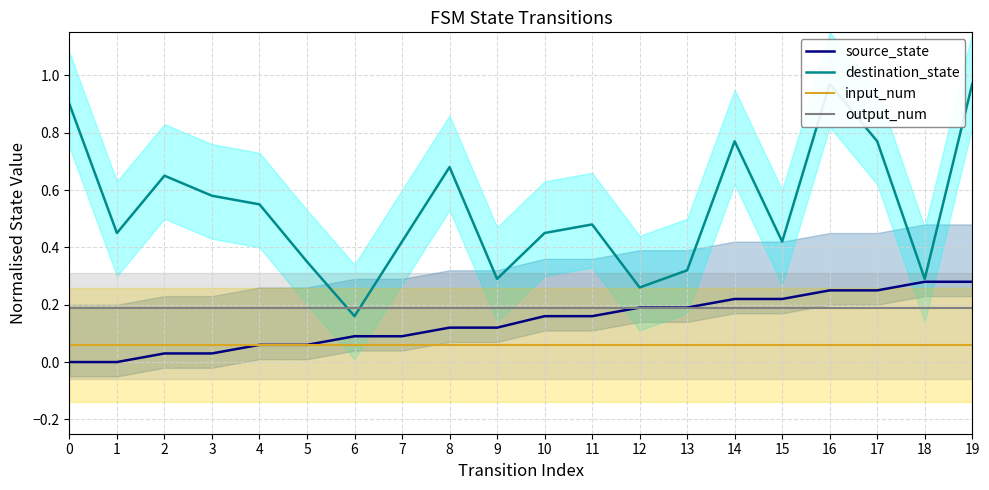

True or false: source_state has more than 1 points higher than both neighbors.

False